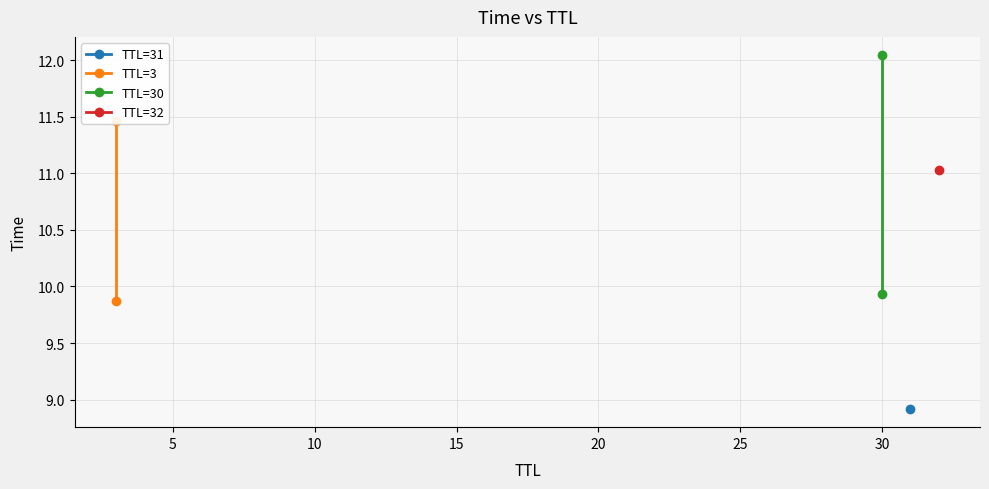

How many lines are shown in the chart?

2